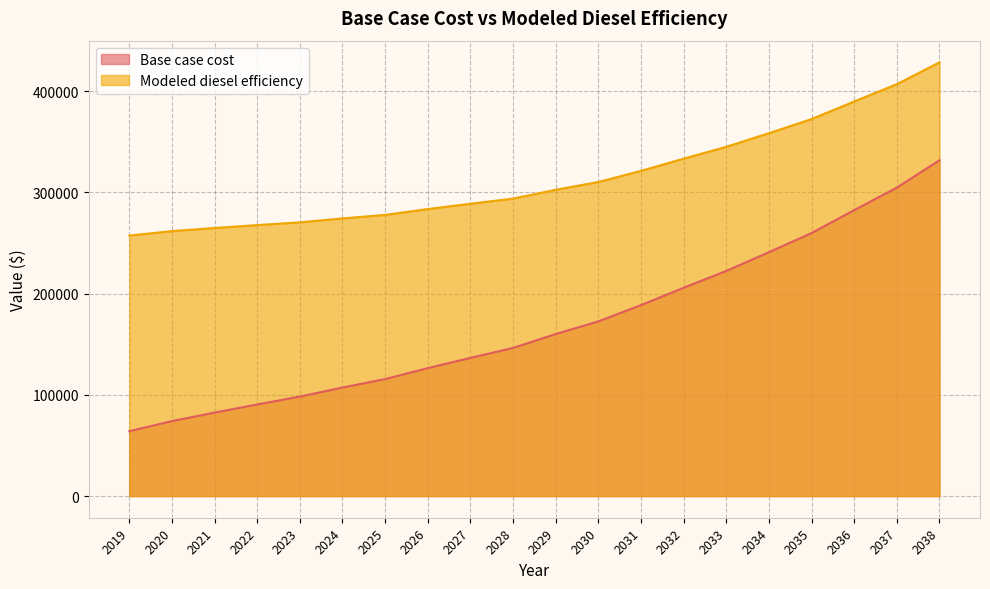

Rank the categories by Base case cost value from lowest to highest.

2019, 2020, 2021, 2022, 2023, 2024, 2025, 2026, 2027, 2028, 2029, 2030, 2031, 2032, 2033, 2034, 2035, 2036, 2037, 2038